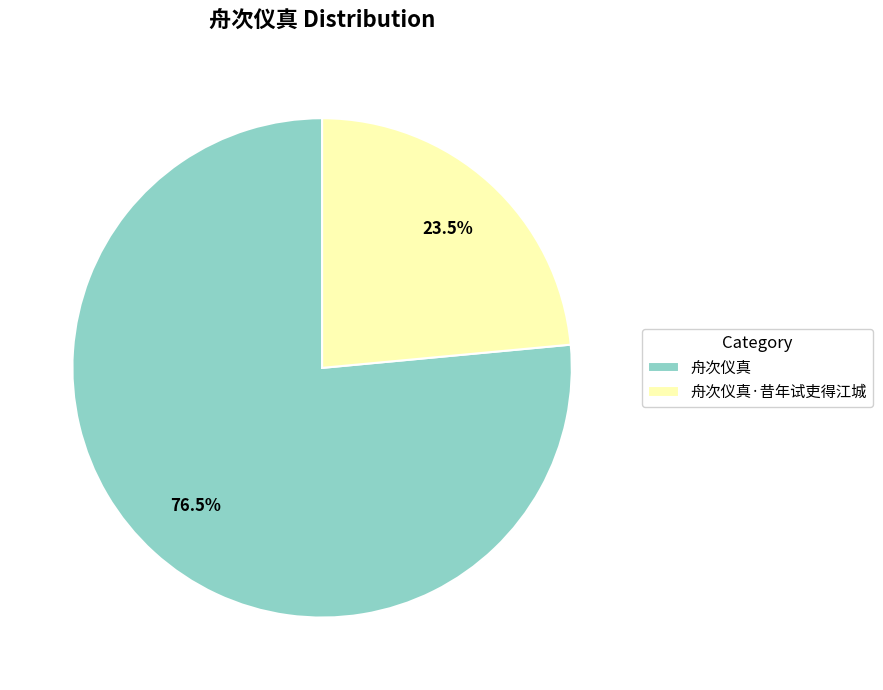

True or false: 舟次仪真 accounts for 90% of the total.

False